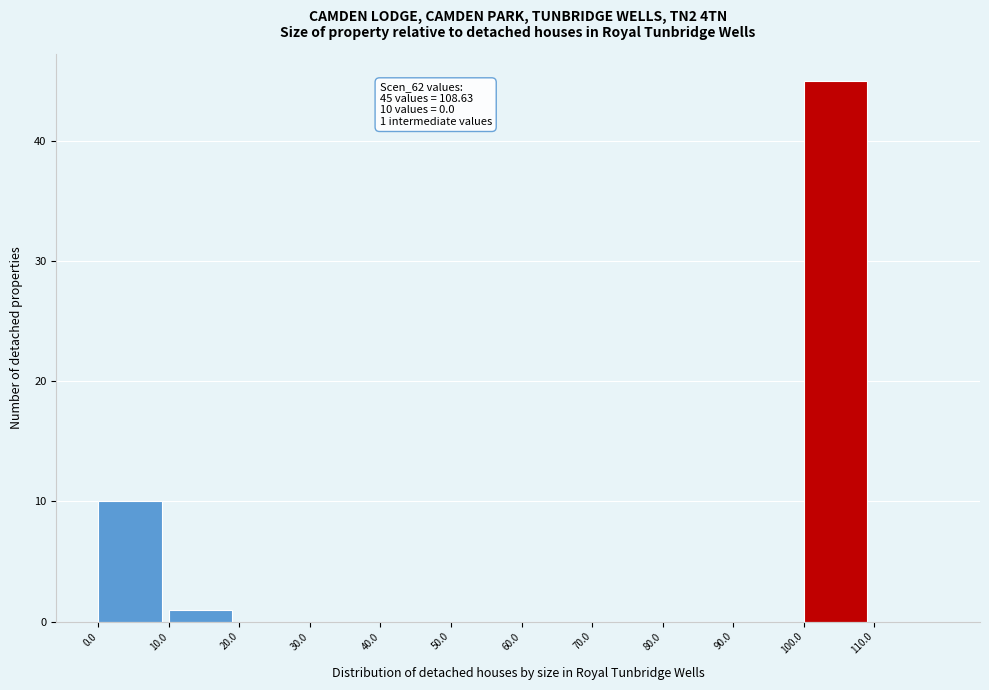

Which range on the x-axis has the tallest bar?

100 to 110